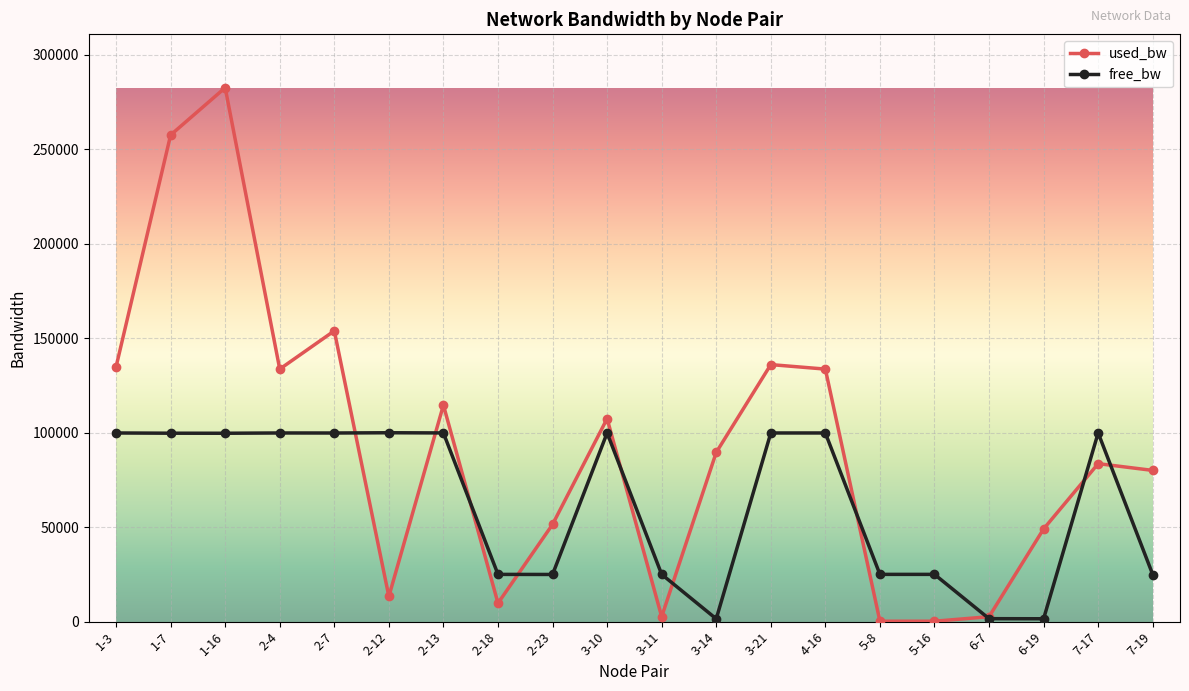

What is the maximum value for free_bw?

99986.7